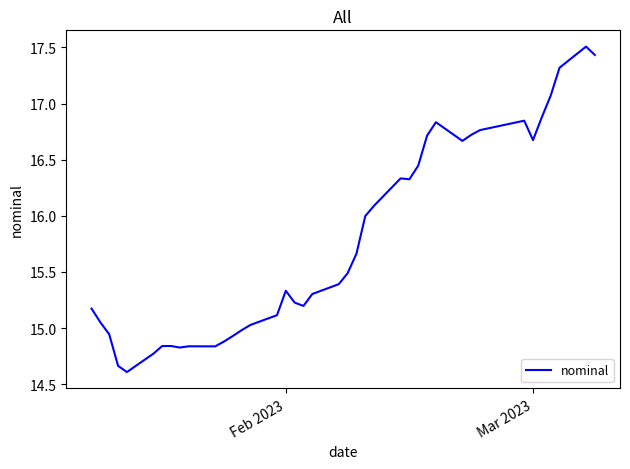

What is the minimum value shown in the chart?

14.6